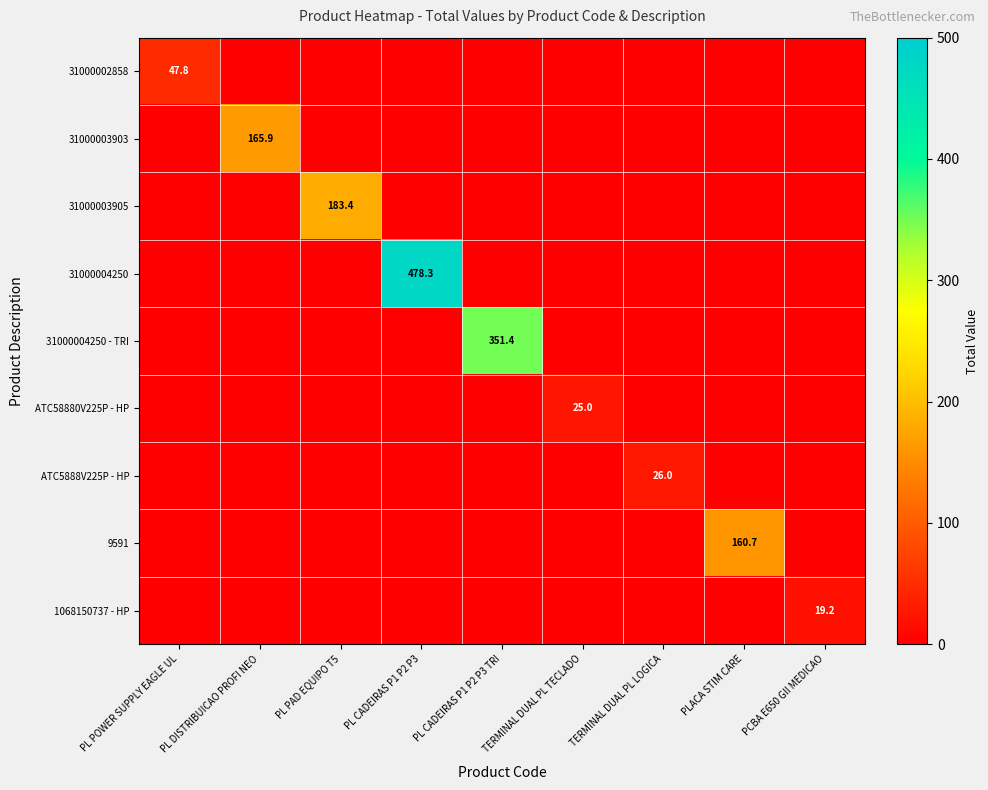

What is the greatest value displayed?

478.3